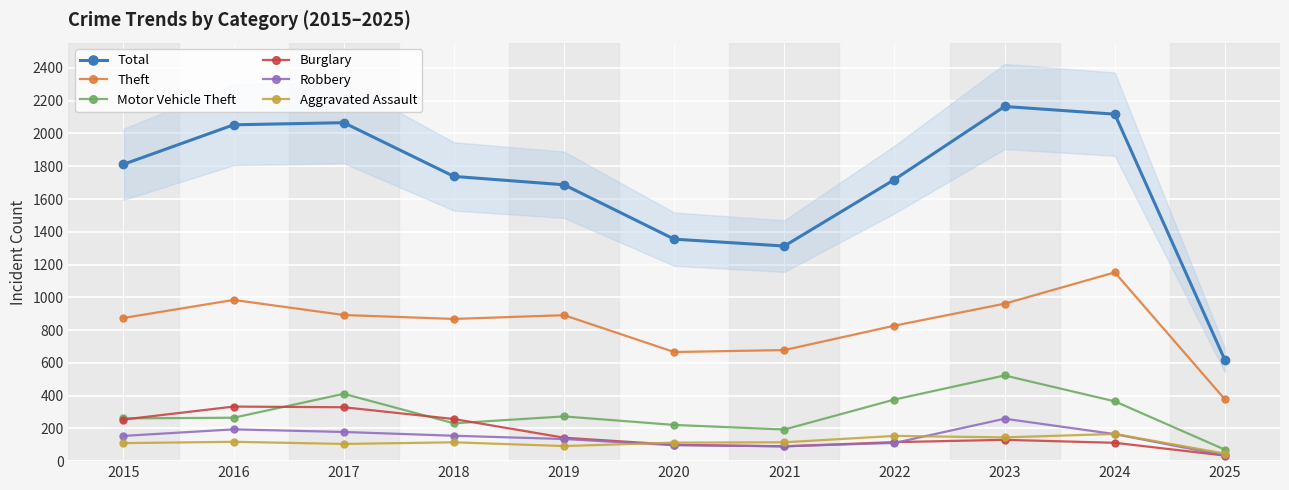

What is the approximate value of Motor Vehicle Theft at 2018?

231